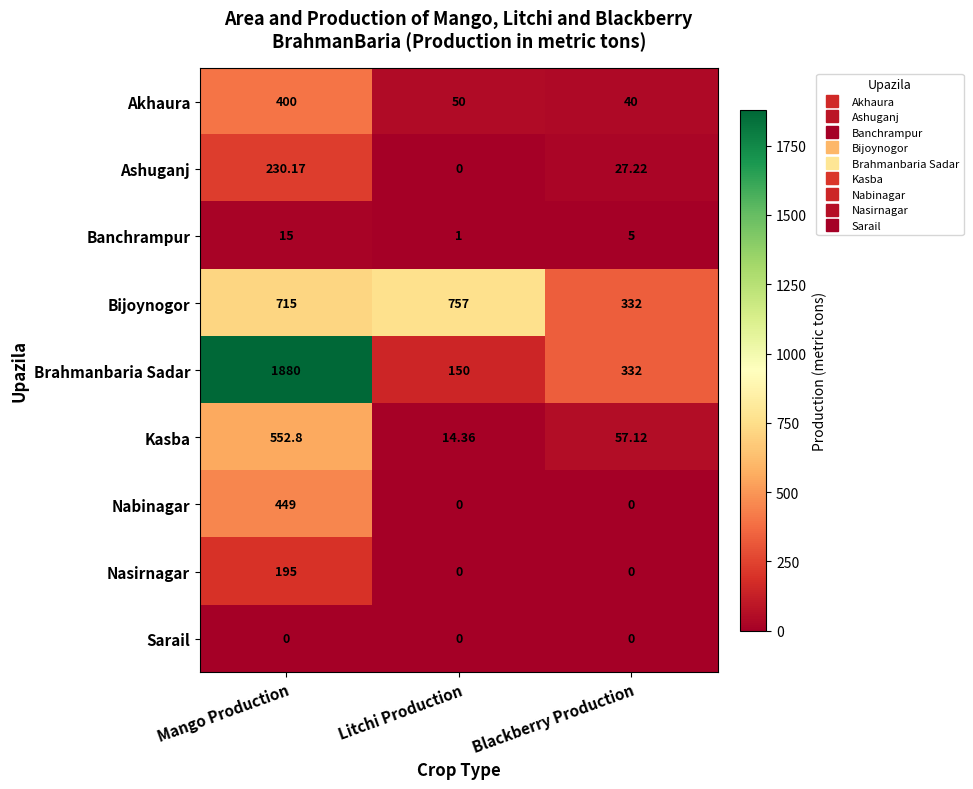

At which label is Brahmanbaria Sadar closest to 1015?

Blackberry Production